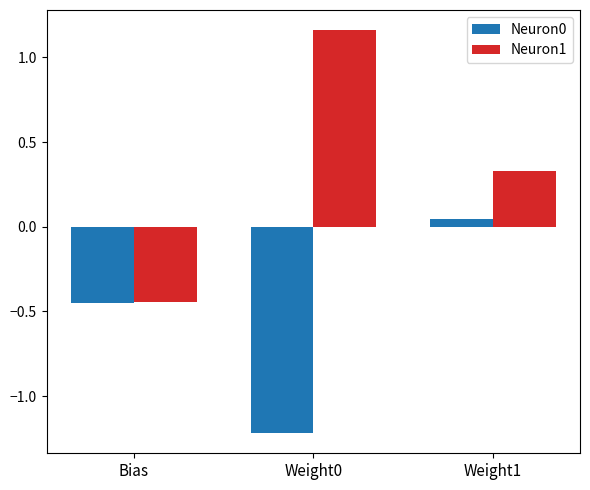

What is the difference between the Neuron1 values at Bias and Weight1?

0.8